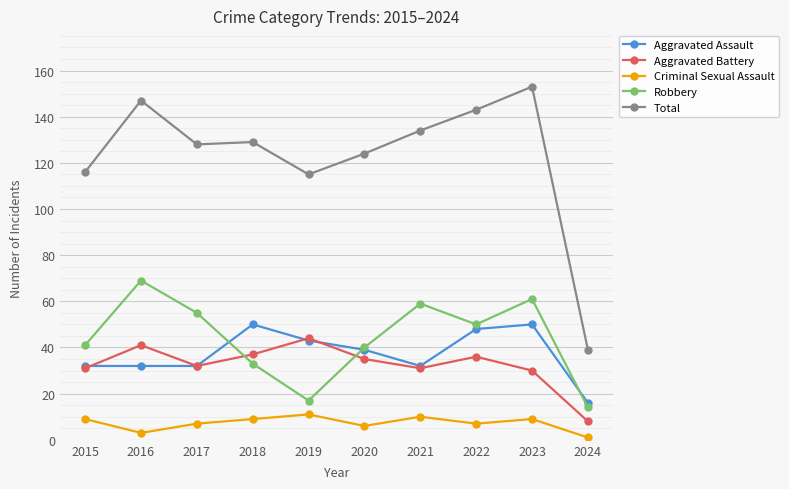

Where is the first local minimum for Robbery?

2019